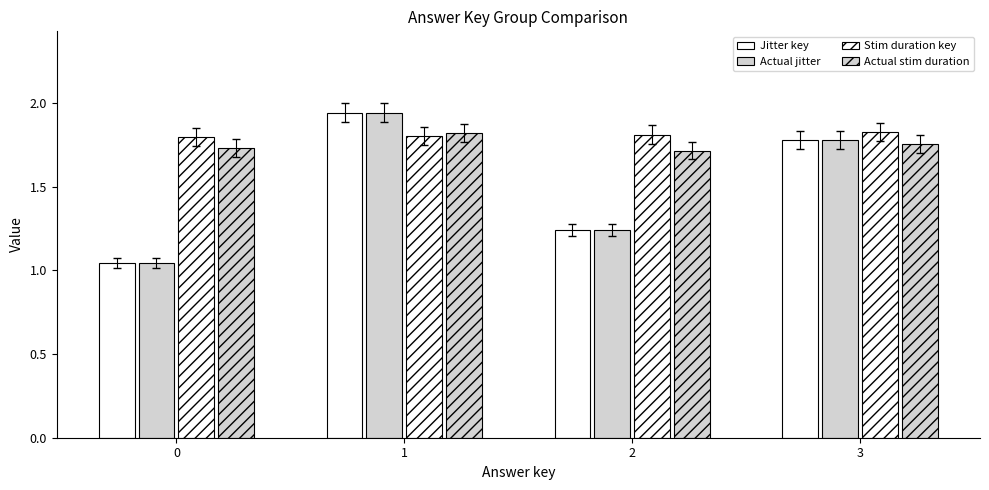

At how many categories does at least one series exceed 1?

4